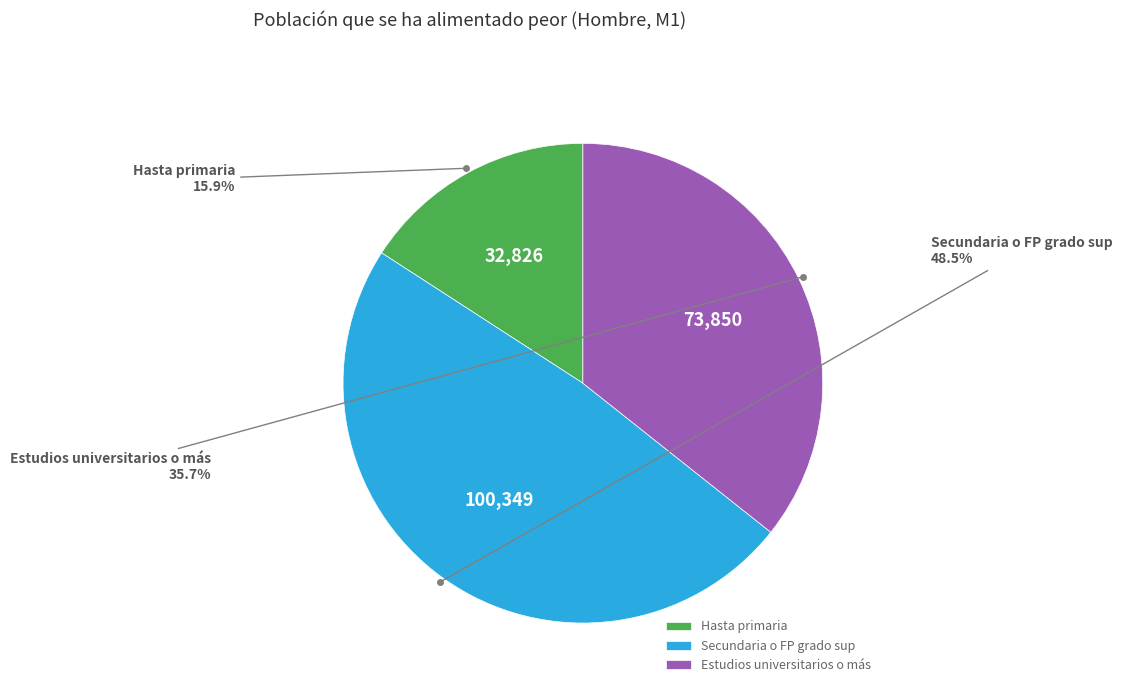

Combined, what portion of the pie is Secundaria o FP grado sup and Hasta primaria?

64.3%